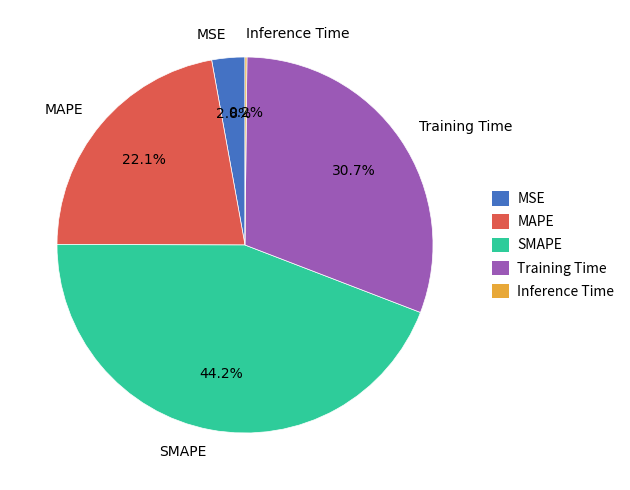

Is there any slice that represents more than half of the pie?

No